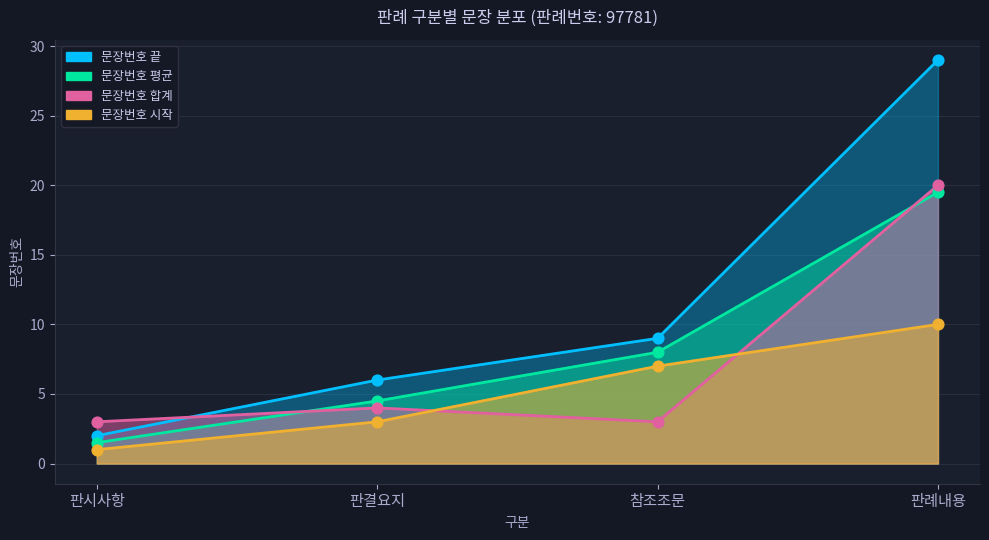

Which series contains the lowest Y value?

문장번호 시작